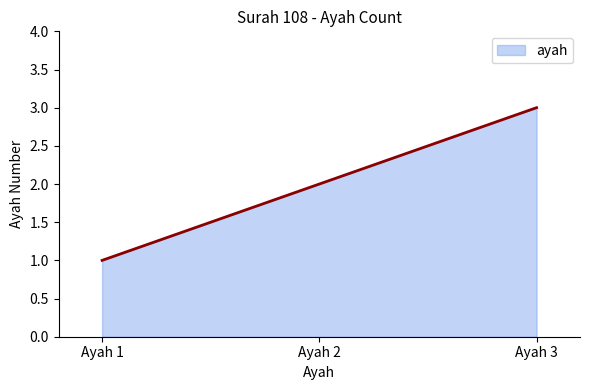

Rank the categories by value from lowest to highest.

Ayah 1, Ayah 2, Ayah 3